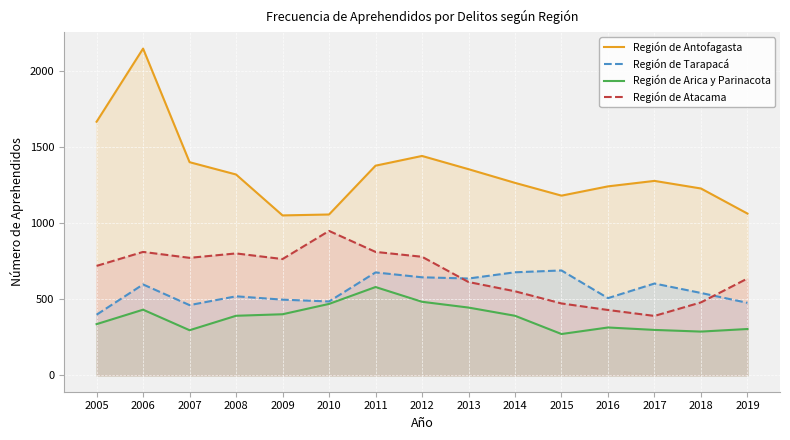

Which series changed the most between 2005 and 2012?

Región de Tarapacá